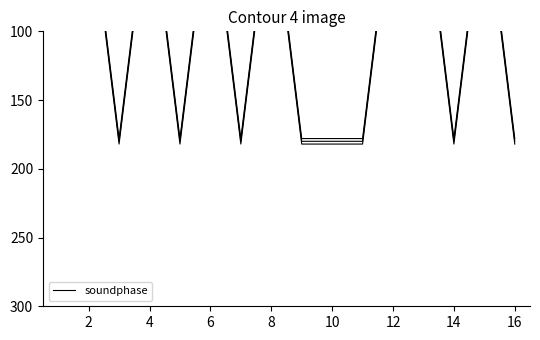

True or false: the data has more than 1 interior local peaks.

True